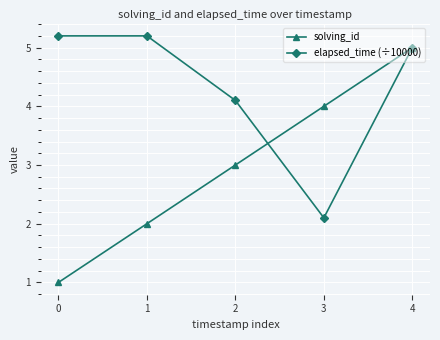

At which category is the sum across all series the highest?

4